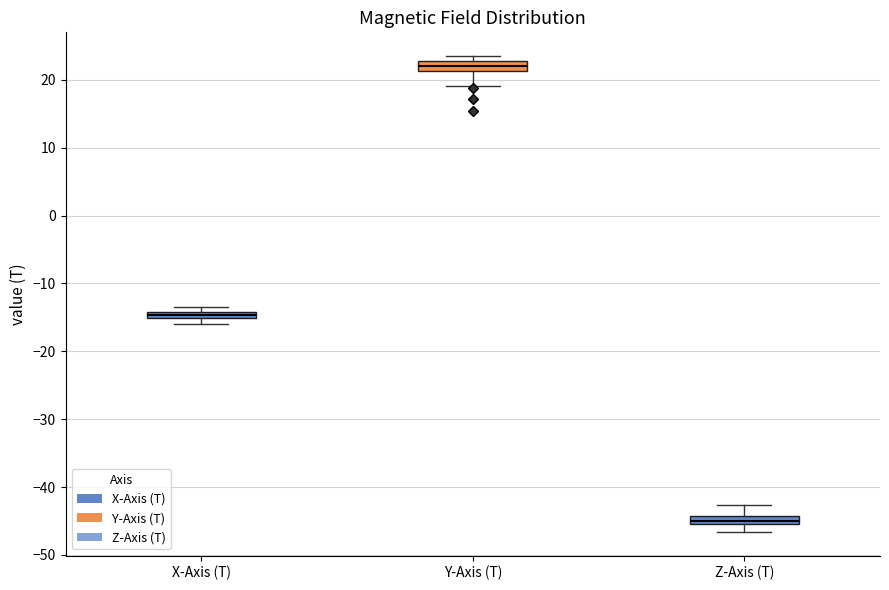

Which box's median line is the lowest?

Z-Axis (T)